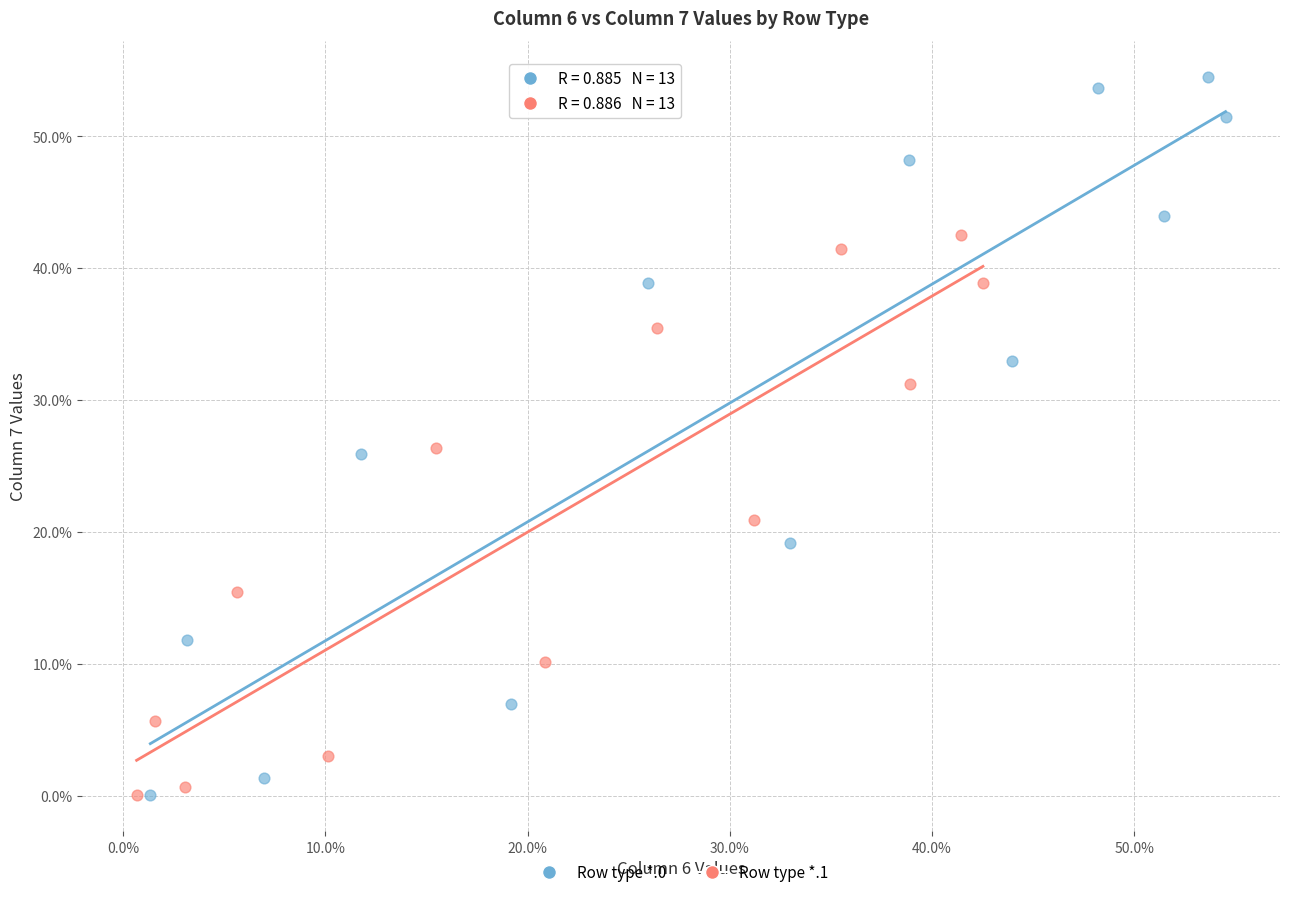

Which series contains the highest Y value?

Row type *.0